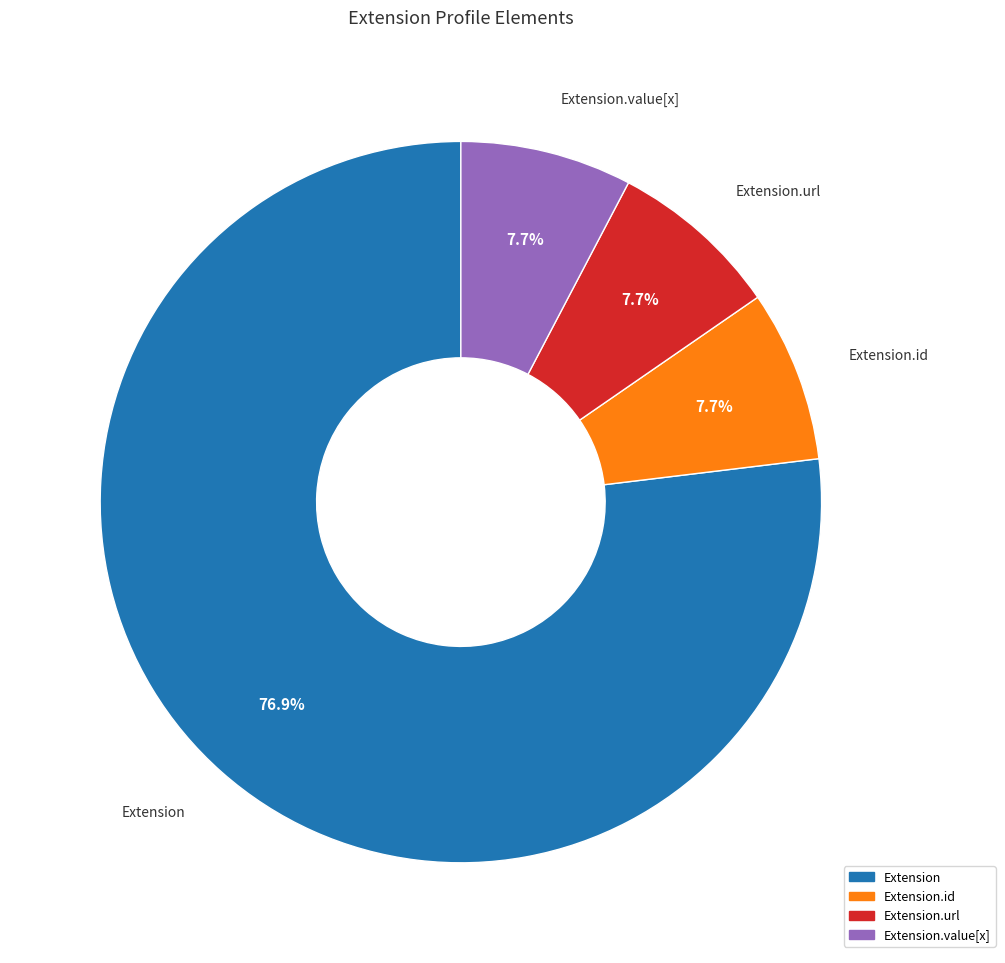

Does any single category account for the majority?

Yes